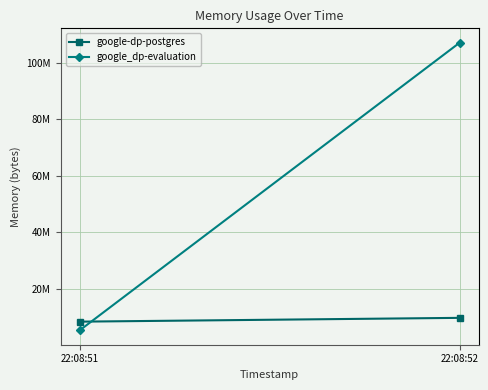

What is the sum of all google-dp-postgres values?

18309120